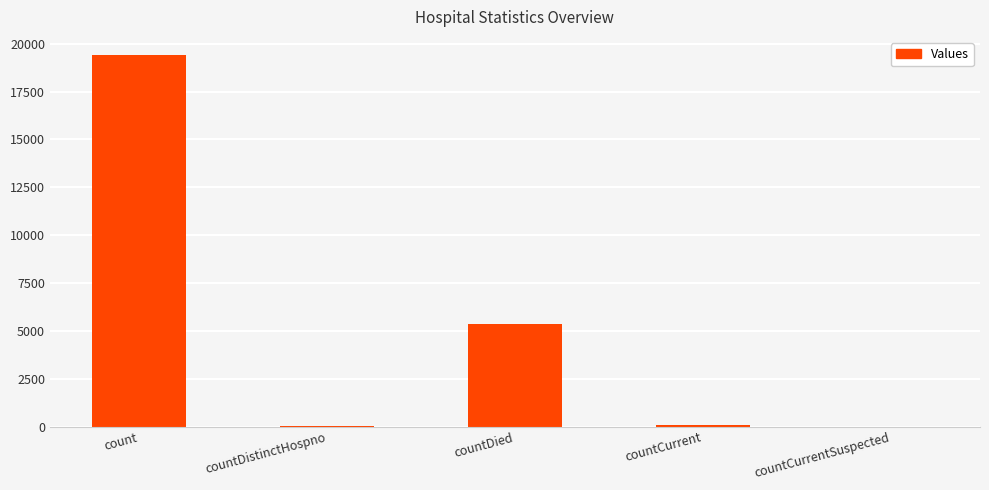

True or false: the data shows 19387 at count.

True